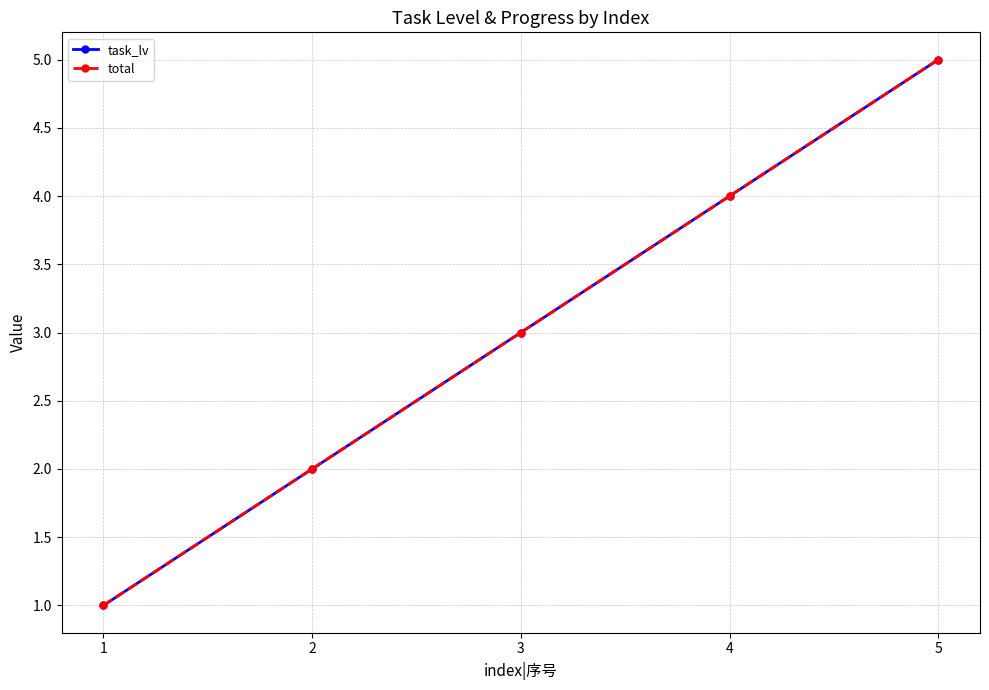

Count the number of data series in this chart.

2